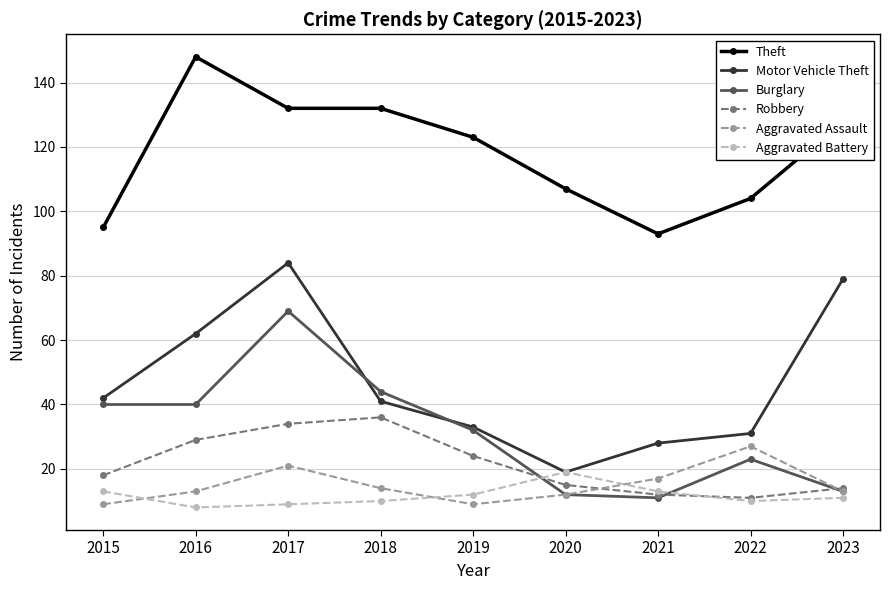

Reading left to right, what are all the values shown in this chart?

Theft: 2015=95	2016=148	2017=132	2018=132	2019=123	2020=107	2021=93	2022=104	2023=128
Motor Vehicle Theft: 2015=42	2016=62	2017=84	2018=41	2019=33	2020=19	2021=28	2022=31	2023=79
Burglary: 2015=40	2016=40	2017=69	2018=44	2019=32	2020=12	2021=11	2022=23	2023=13
Robbery: 2015=18	2016=29	2017=34	2018=36	2019=24	2020=15	2021=12	2022=11	2023=14
Aggravated Assault: 2015=9	2016=13	2017=21	2018=14	2019=9	2020=12	2021=17	2022=27	2023=13
Aggravated Battery: 2015=13	2016=8	2017=9	2018=10	2019=12	2020=19	2021=13	2022=10	2023=11